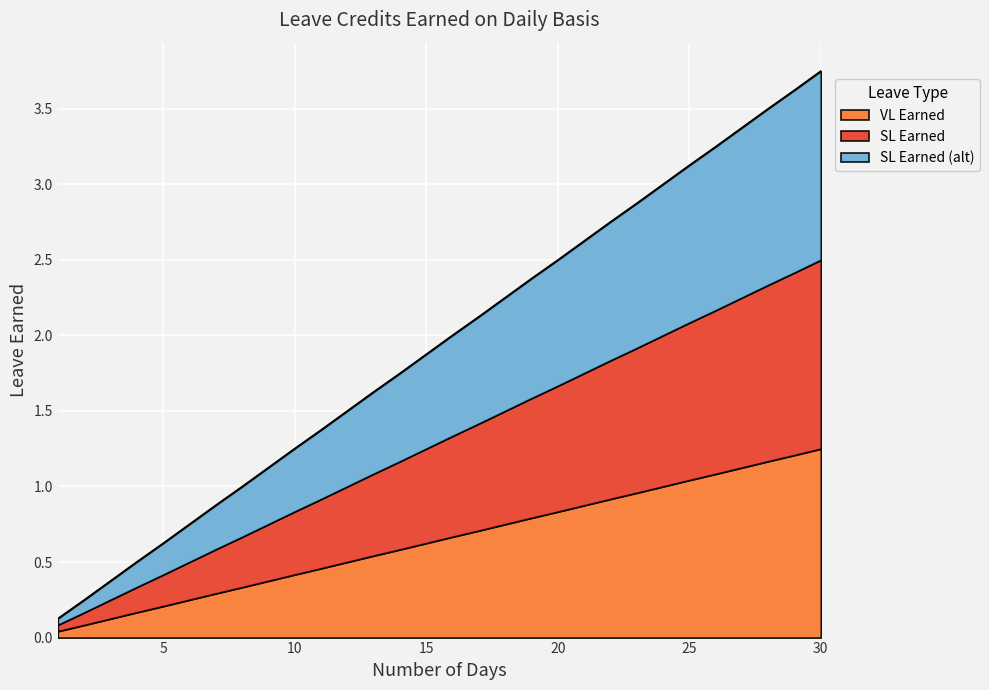

Reading right to left, extract all data points from this chart.

VL Earned: 30=1.2	29=1.2	28=1.2	27=1.1	26=1.1	25=1.0	24=1.0	23=1.0	22=0.9	21=0.9	20=0.8	19=0.8	18=0.8	17=0.7	16=0.7	15=0.6	14=0.6	13=0.5	12=0.5	11=0.5	10=0.4	9=0.4	8=0.3	7=0.3	6=0.2	5=0.2	4=0.2	3=0.1	2=0.1	1=0.0
SL Earned: 30=2.5	29=2.4	28=2.3	27=2.2	26=2.2	25=2.1	24=2.0	23=1.9	22=1.8	21=1.8	20=1.7	19=1.6	18=1.5	17=1.4	16=1.3	15=1.2	14=1.2	13=1.1	12=1.0	11=0.9	10=0.8	9=0.8	8=0.7	7=0.6	6=0.5	5=0.4	4=0.3	3=0.2	2=0.2	1=0.1
SL Earned (alt): 30=3.8	29=3.6	28=3.5	27=3.4	26=3.2	25=3.1	24=3.0	23=2.9	22=2.8	21=2.6	20=2.5	19=2.4	18=2.2	17=2.1	16=2.0	15=1.9	14=1.7	13=1.6	12=1.5	11=1.4	10=1.3	9=1.1	8=1.0	7=0.9	6=0.8	5=0.6	4=0.5	3=0.4	2=0.2	1=0.1